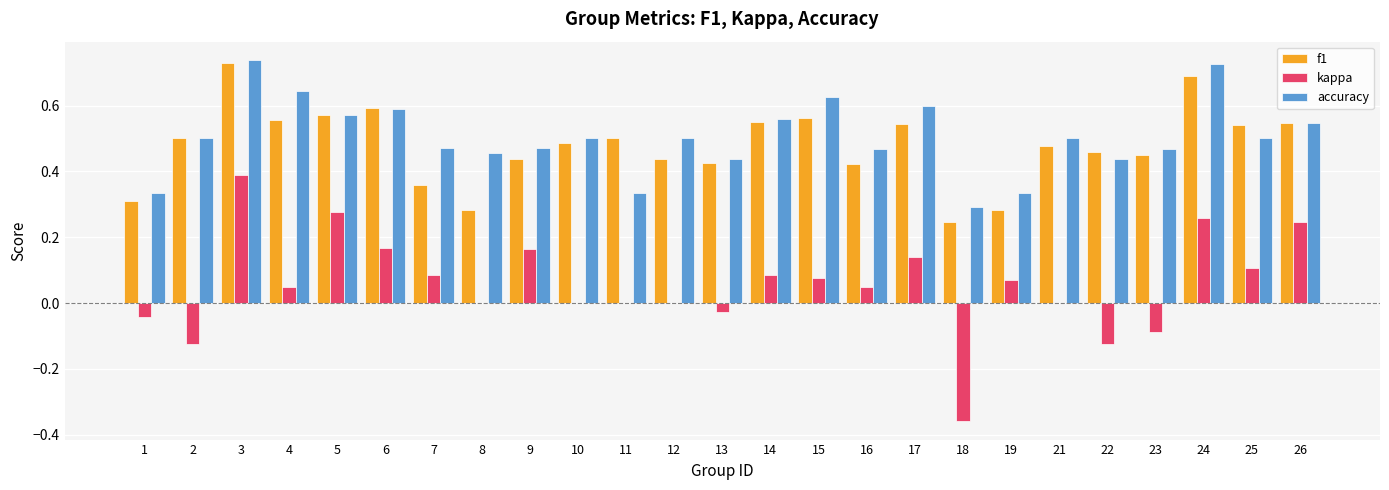

At which label does kappa reach its peak?

3